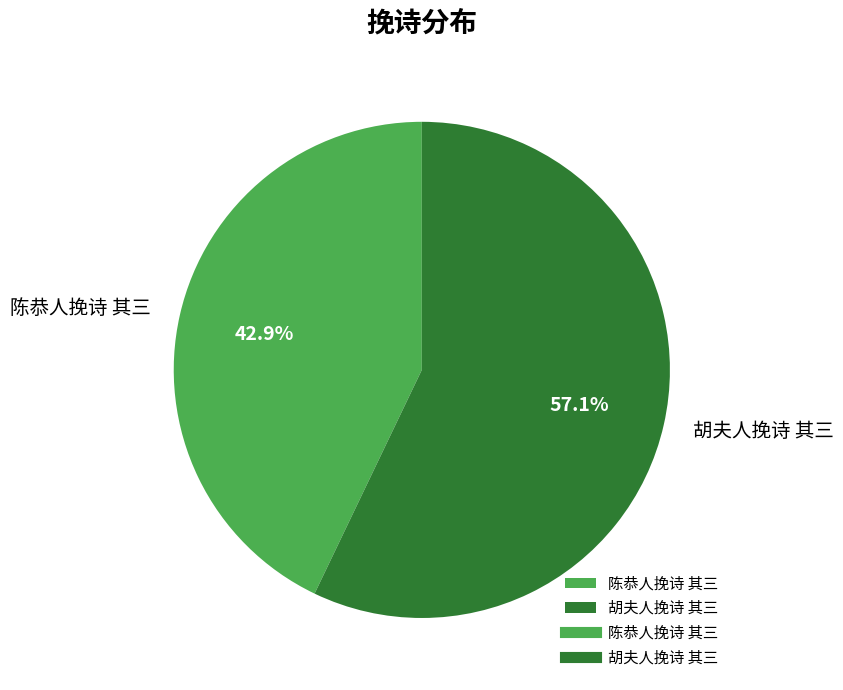

How many segments does this pie chart have?

2